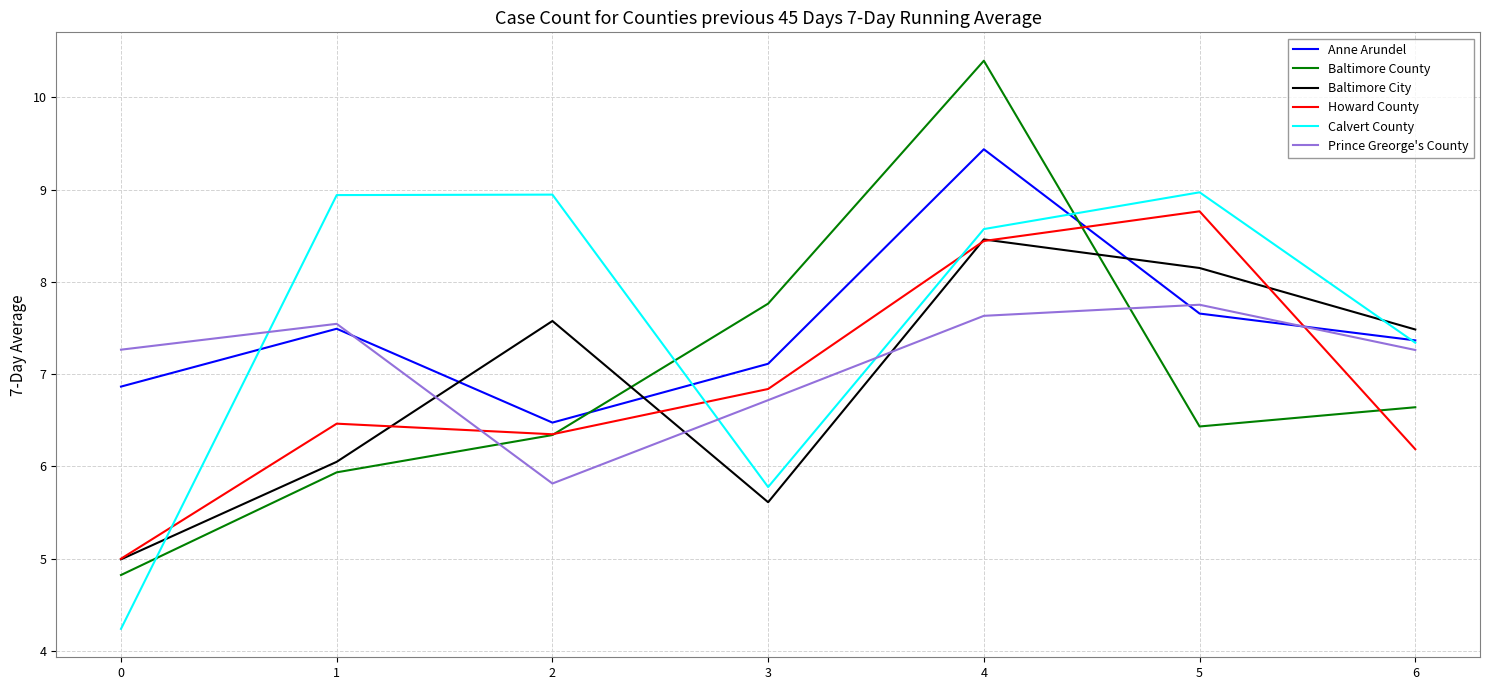

Where does the Prince Greorge's County series first go above 7?

0